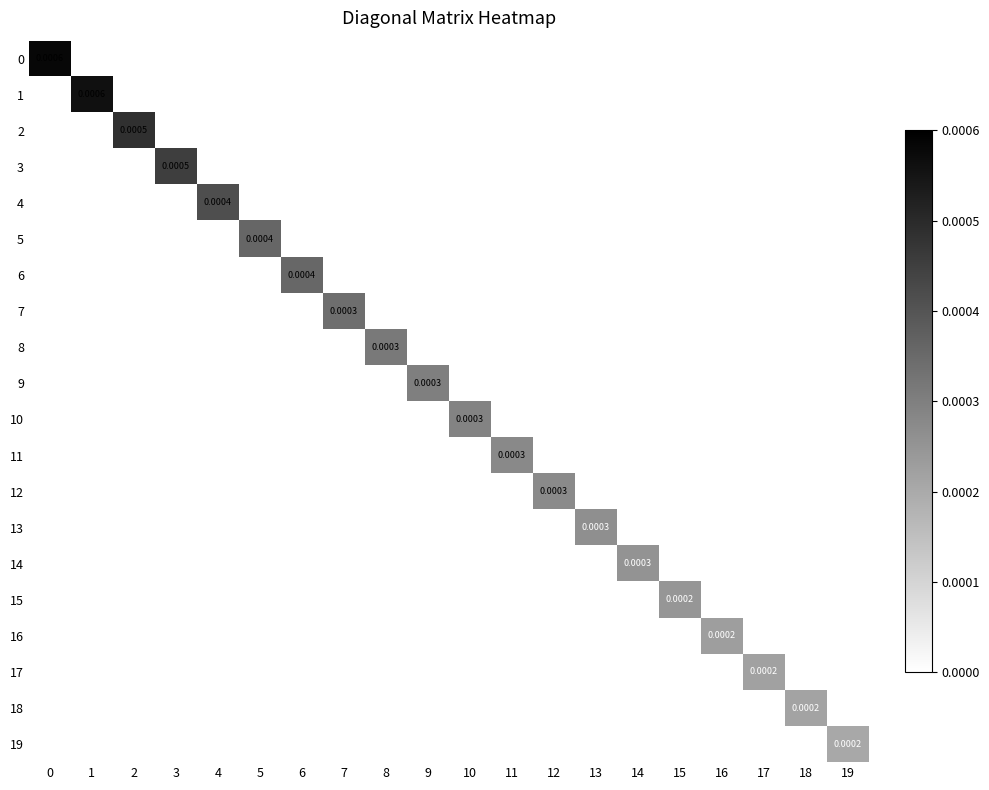

The value of 7 at 2 is -0.0. True or false?

False